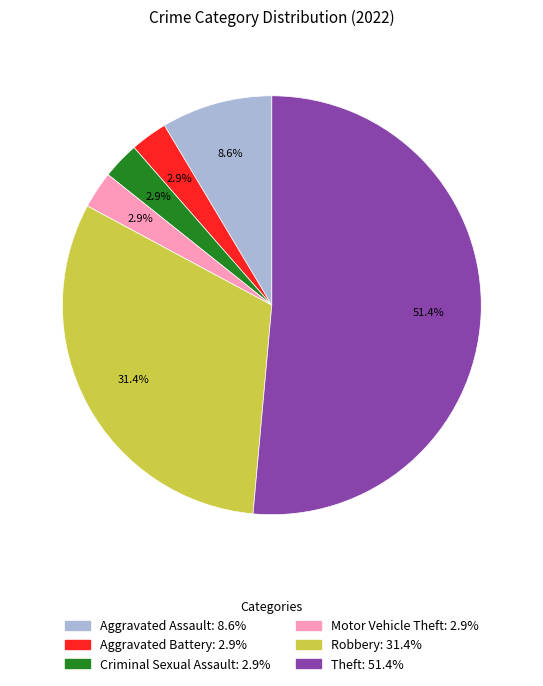

Approximately how many times larger is the value at Aggravated Assault compared to Robbery?

0.3